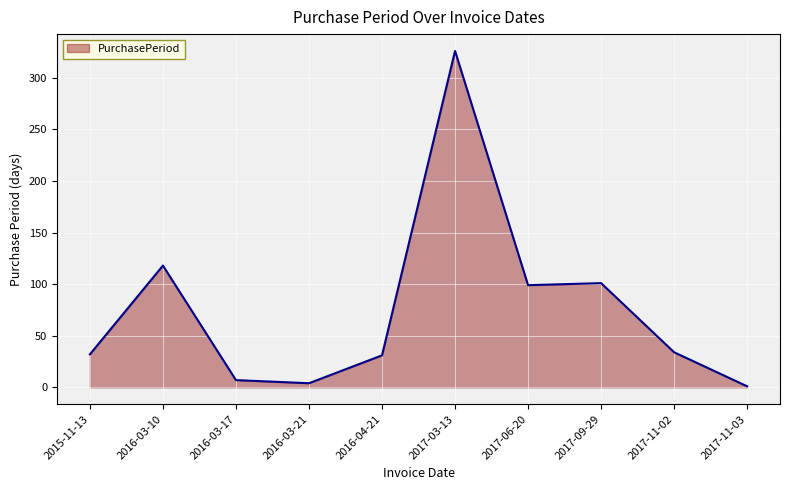

Which label corresponds to the largest value in the chart?

2017-03-13